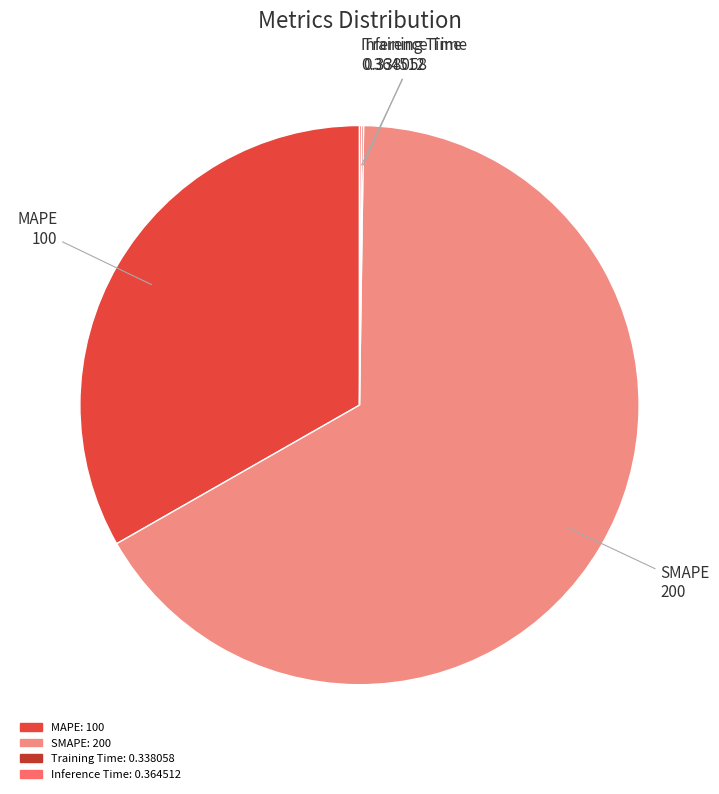

What is the largest slice in the pie chart?

SMAPE